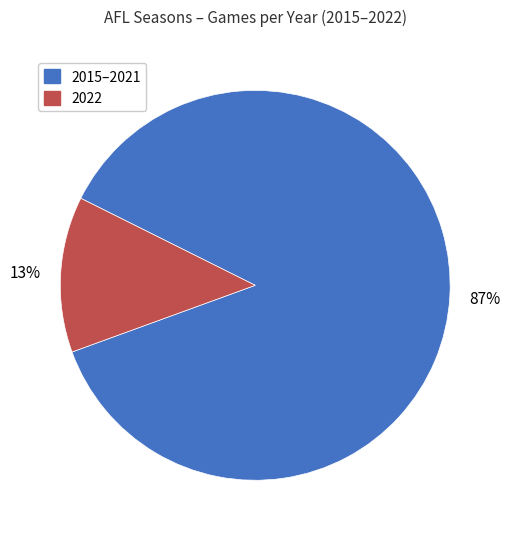

Is there a majority slice in this chart?

Yes